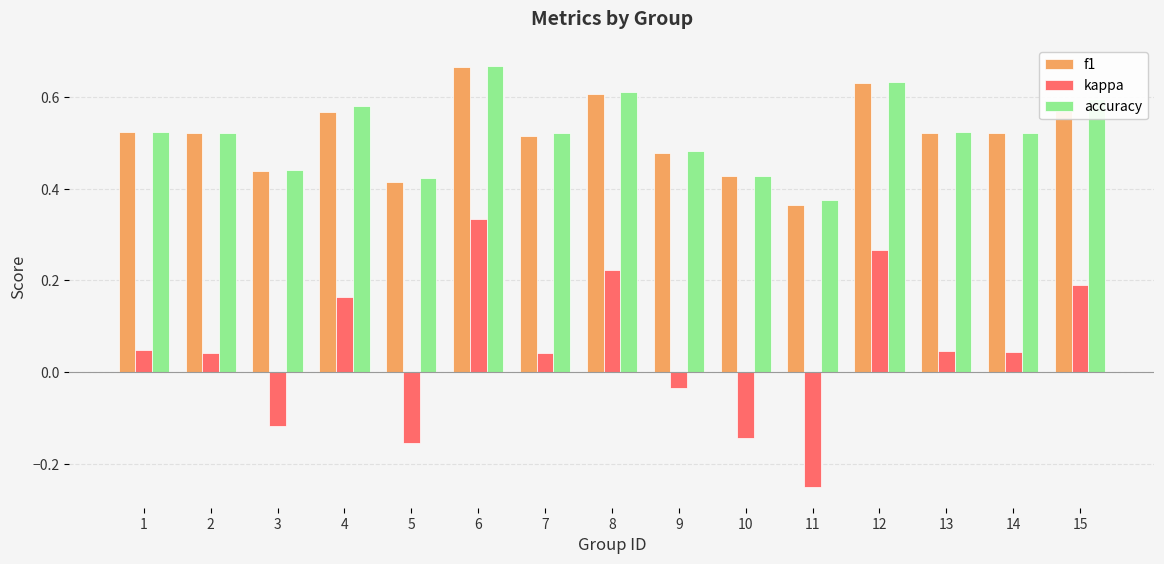

Is it true that f1 equals 0.6 at 4?

True